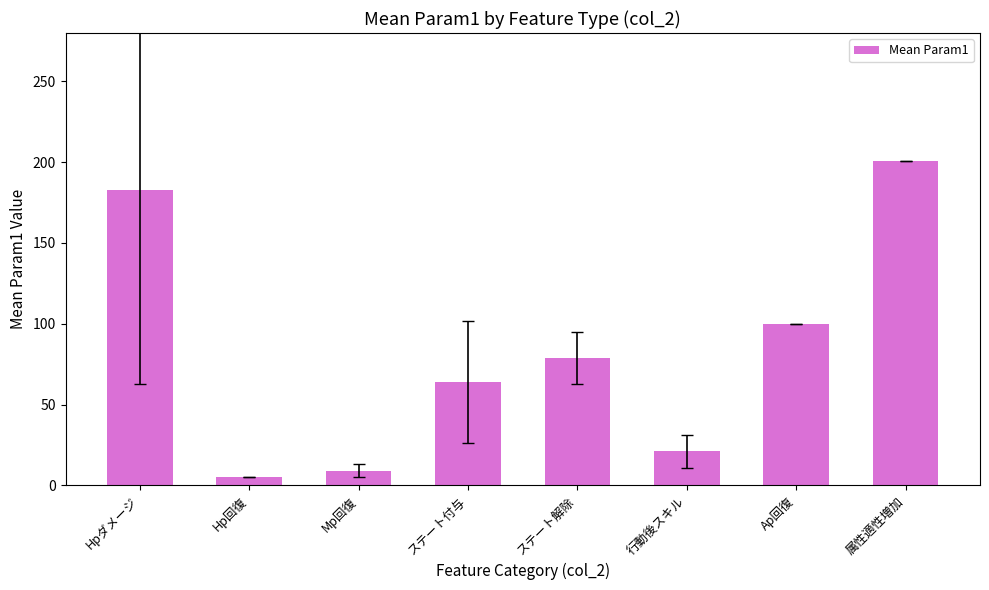

What is the smallest value displayed?

5